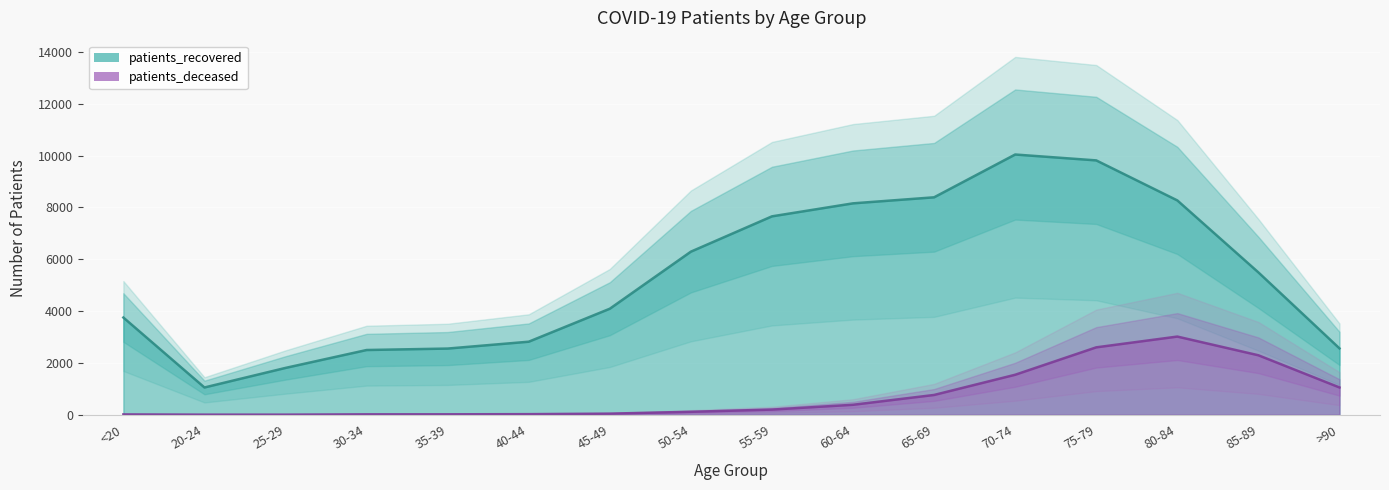

In patients_recovered, how many points are higher than both neighbors (excluding endpoints)?

1